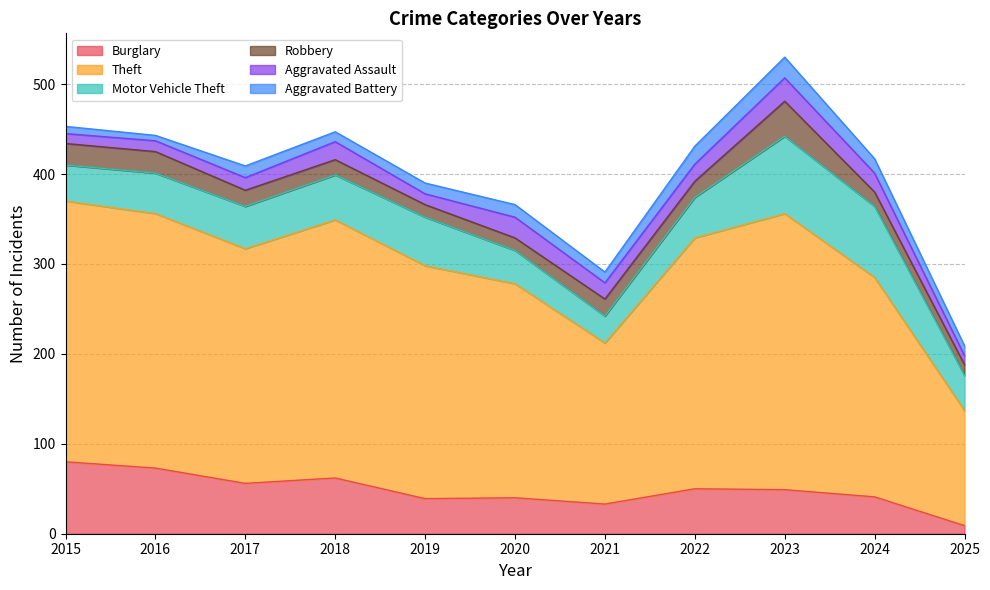

Rank the series at 2022 from highest to lowest value.

Theft, Burglary, Motor Vehicle Theft, Aggravated Battery, Aggravated Assault, Robbery